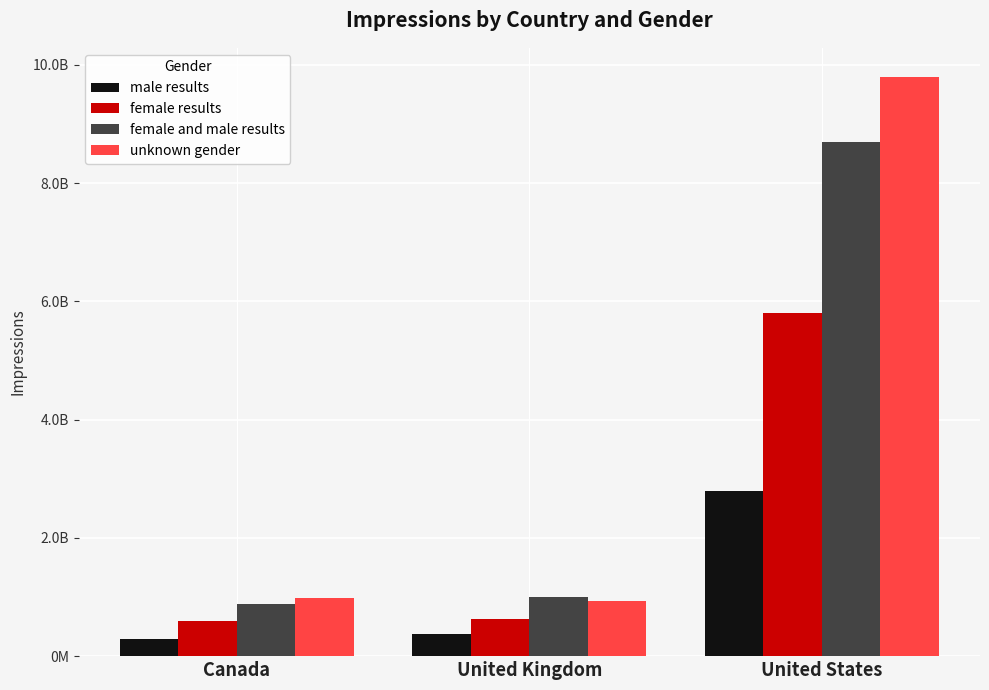

What are all the series names shown in the legend?

male results, female results, female and male results, unknown gender